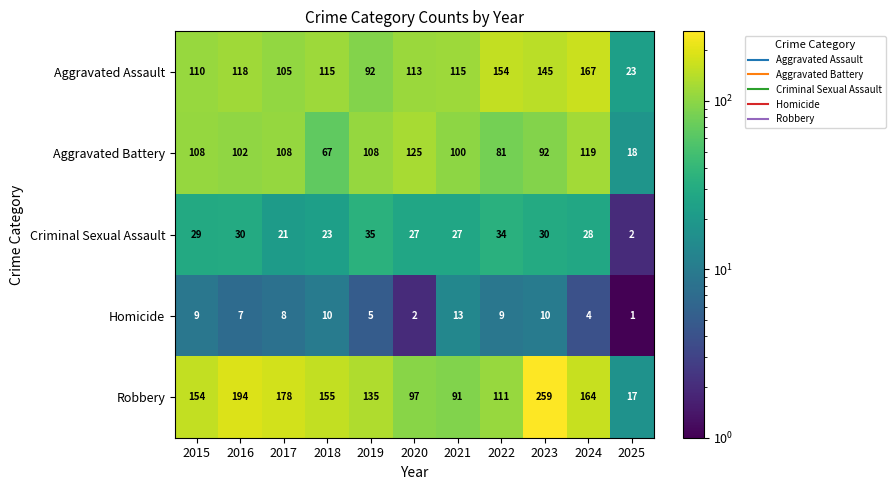

What is the average value of the Homicide series?

7